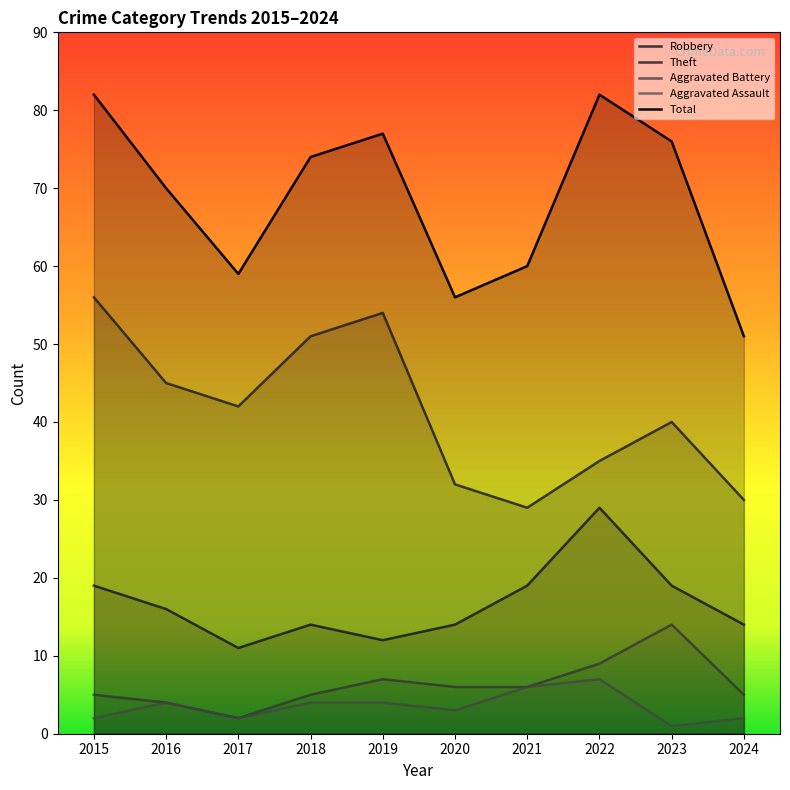

At which category does Total reach its first local valley?

2017